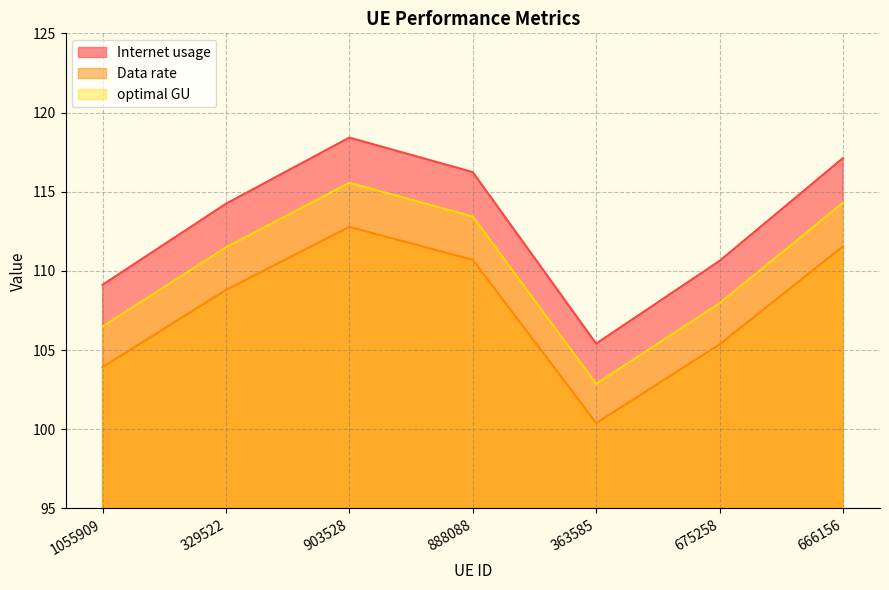

Which series has the widest spread of values?

Internet usage